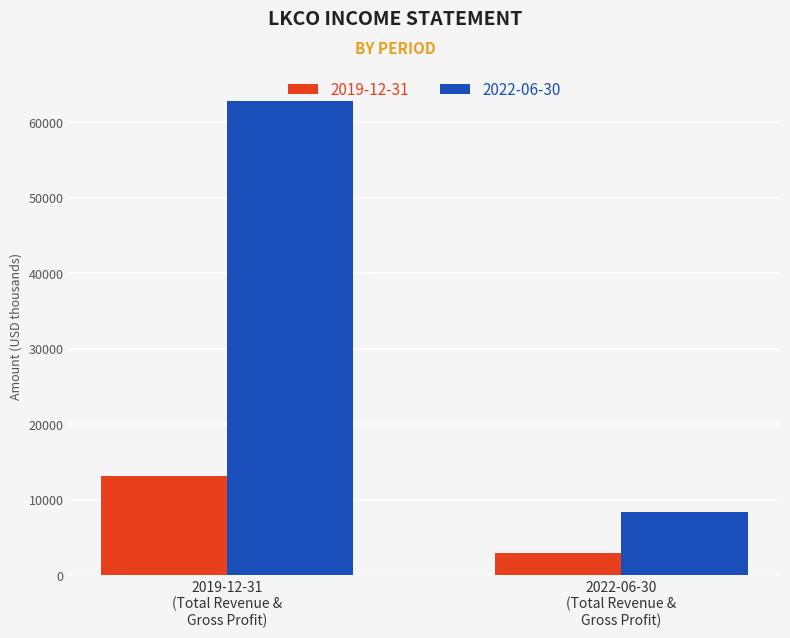

What is the maximum value shown in the chart?

62800